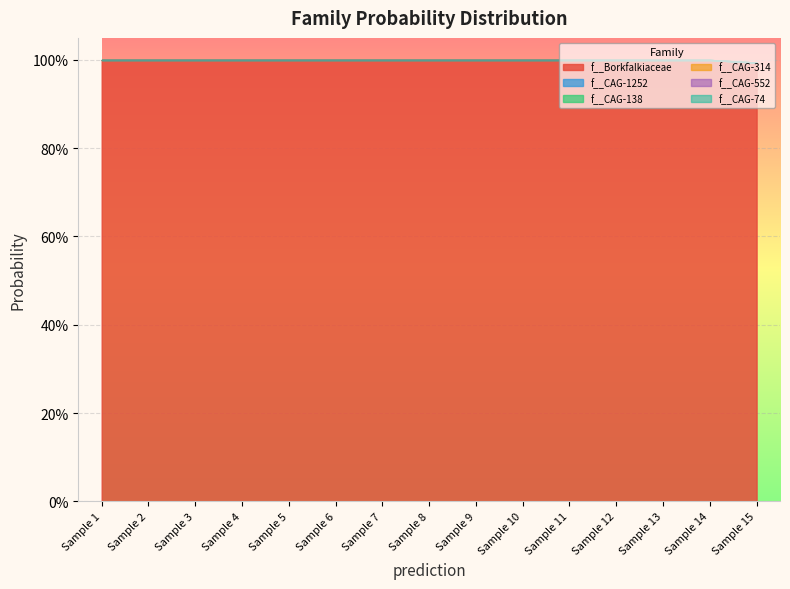

How many lines are shown in the chart?

6